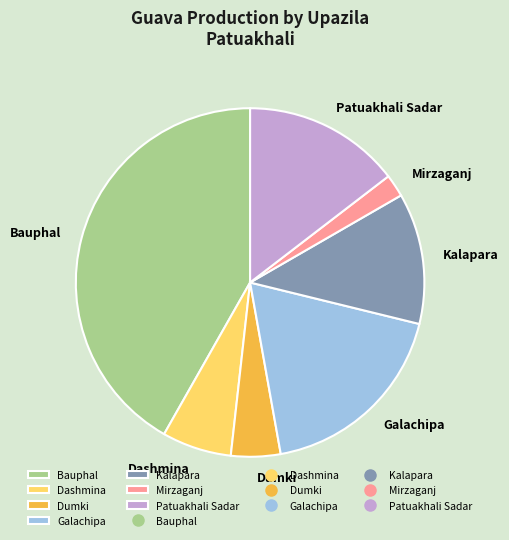

Approximately how many times larger is the value at Kalapara compared to Patuakhali Sadar?

0.8